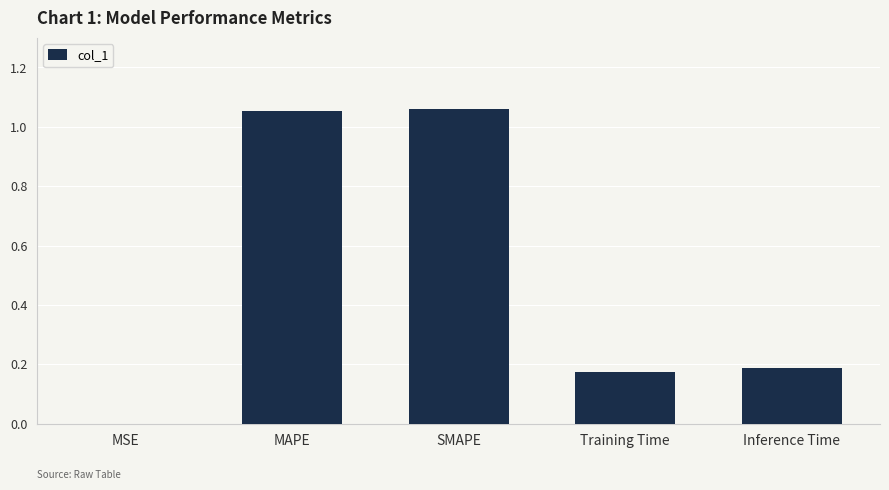

Is it true that the value at Training Time is 0.0?

False